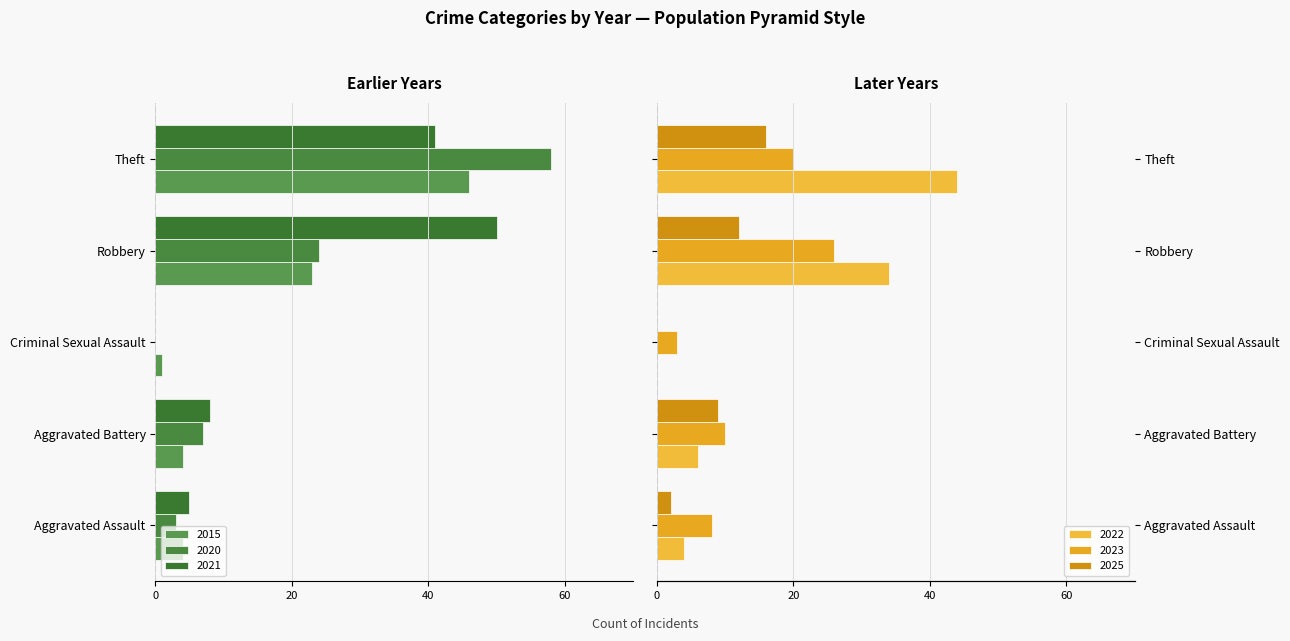

What is the label of the 3rd bar from the right?

Criminal Sexual Assault